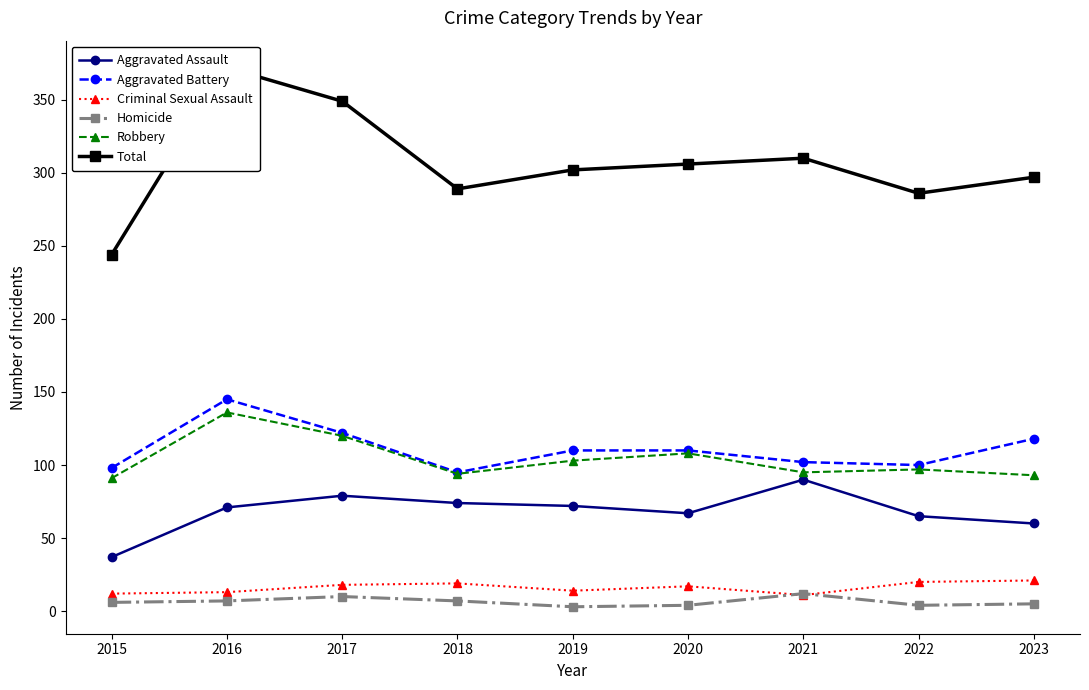

What is the value of the Aggravated Battery point at the 2nd from the left?

145